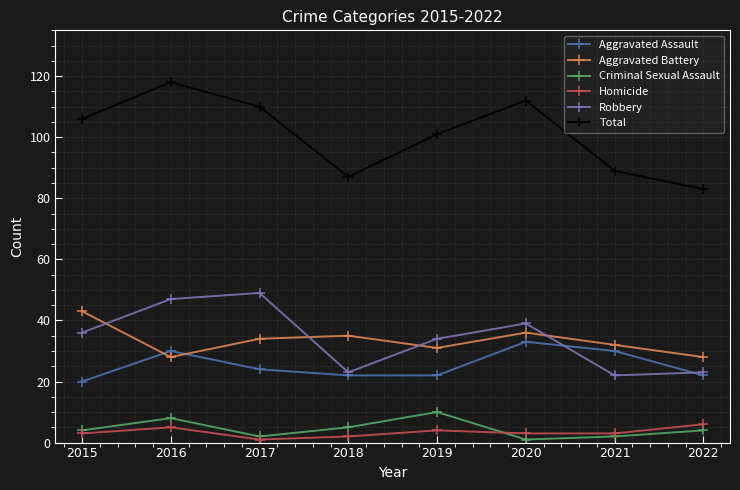

What is the greatest value displayed?

118